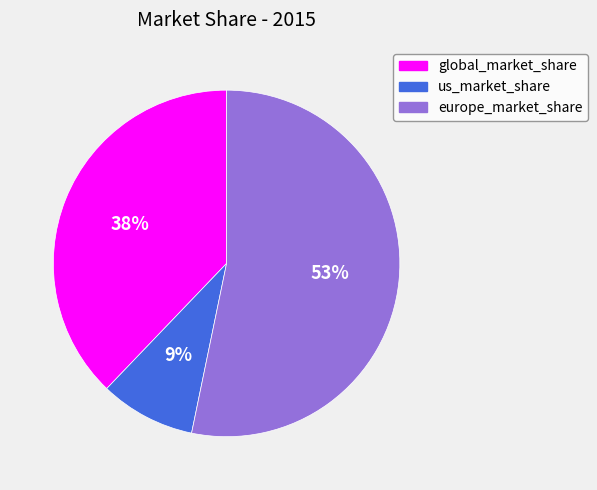

Rank the categories by value from lowest to highest.

us_market_share, global_market_share, europe_market_share